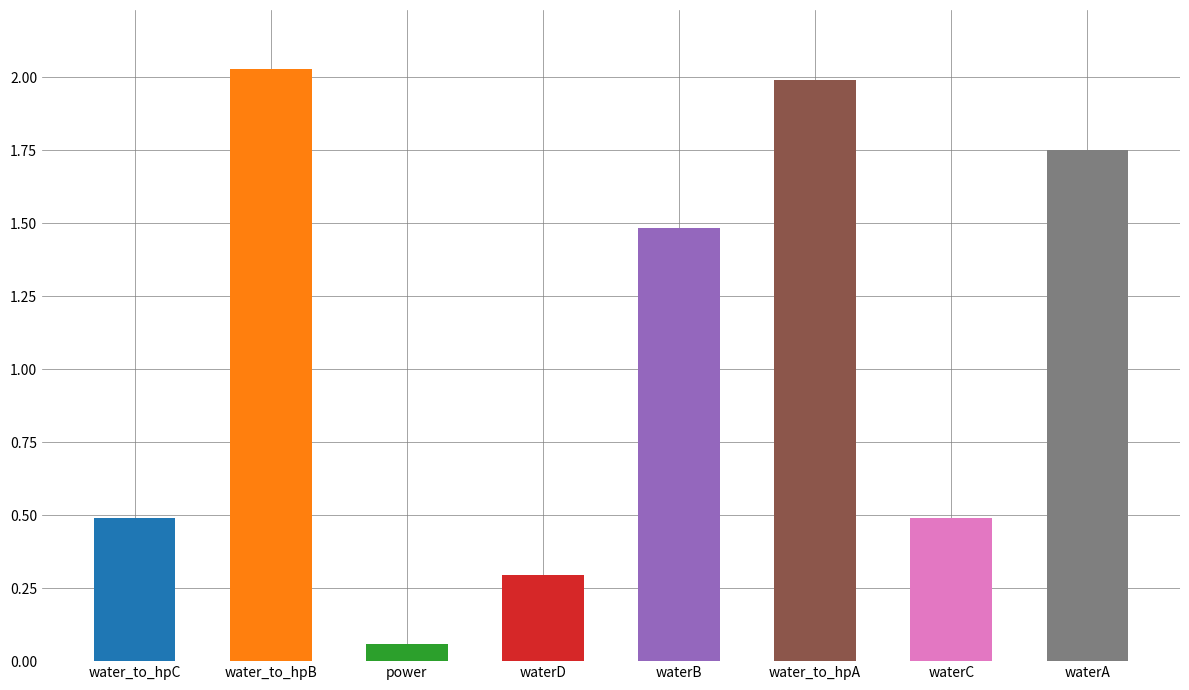

Rank the categories by value from lowest to highest.

power, waterD, water_to_hpC, waterC, waterB, waterA, water_to_hpA, water_to_hpB